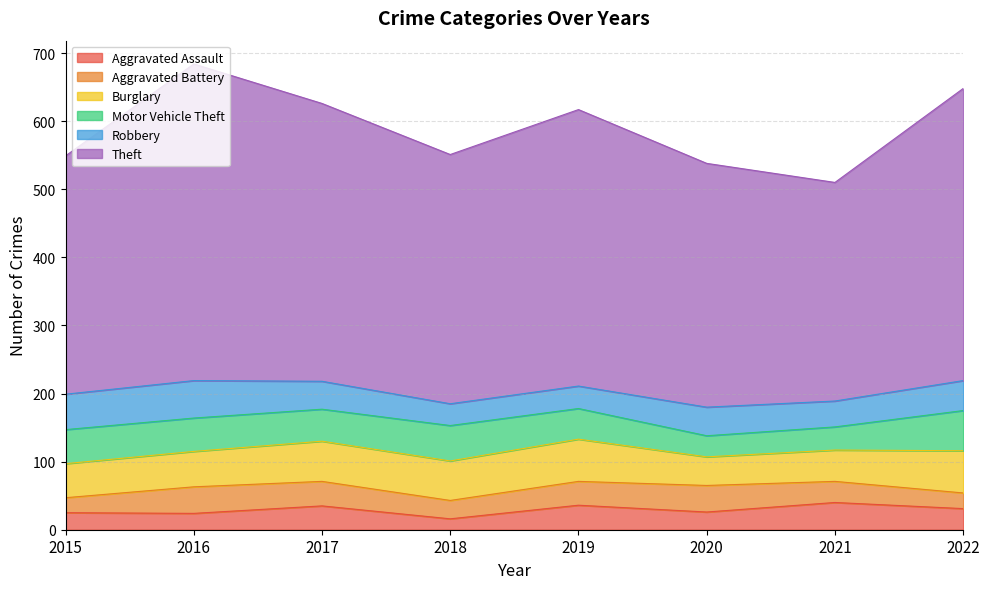

Does the chart display data point markers on the line(s)?

No